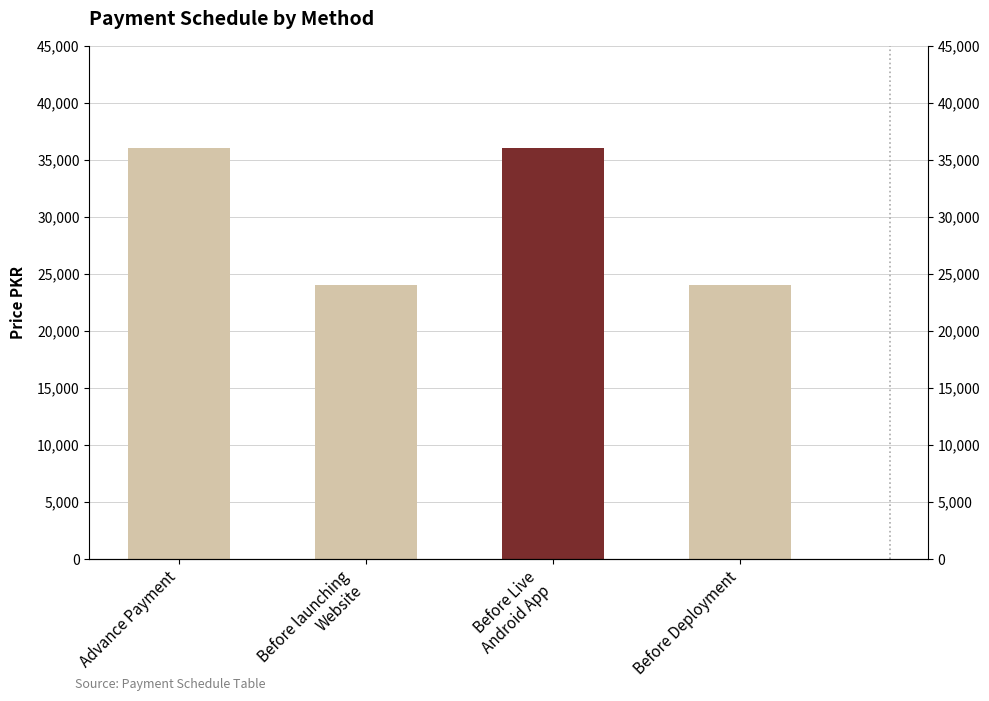

What is the label of the 1st bar from the right?

Before Deployment